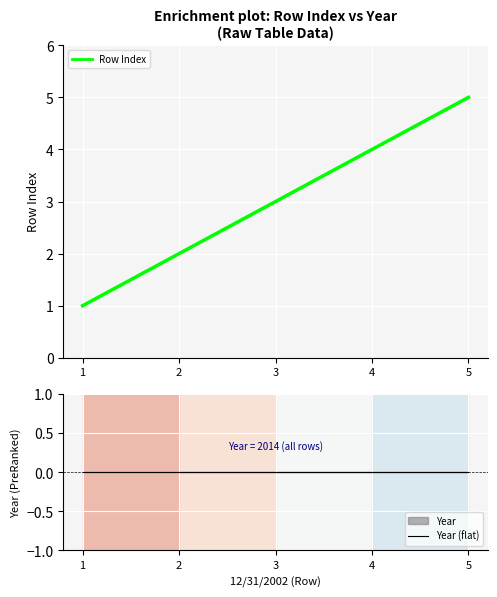

What is the lowest value of the Row Index series?

1